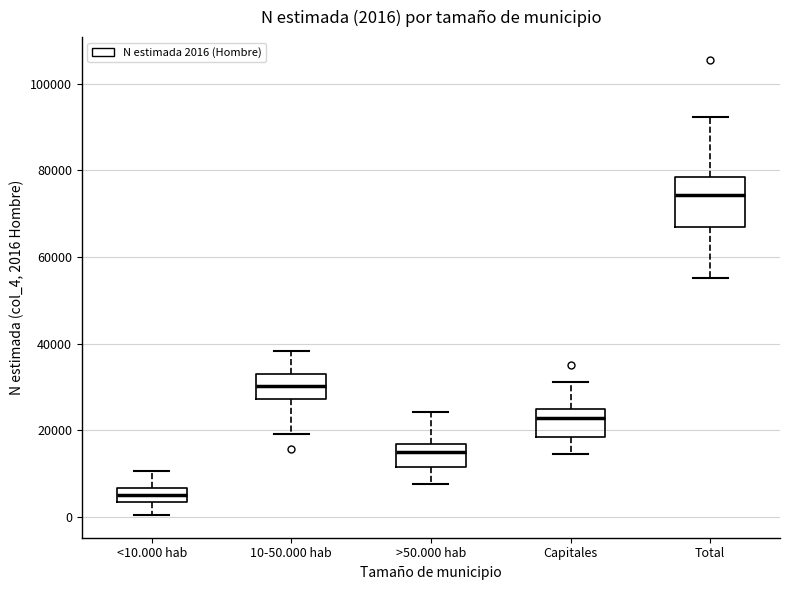

Which box is the tallest, from its lower edge to its upper edge?

Total